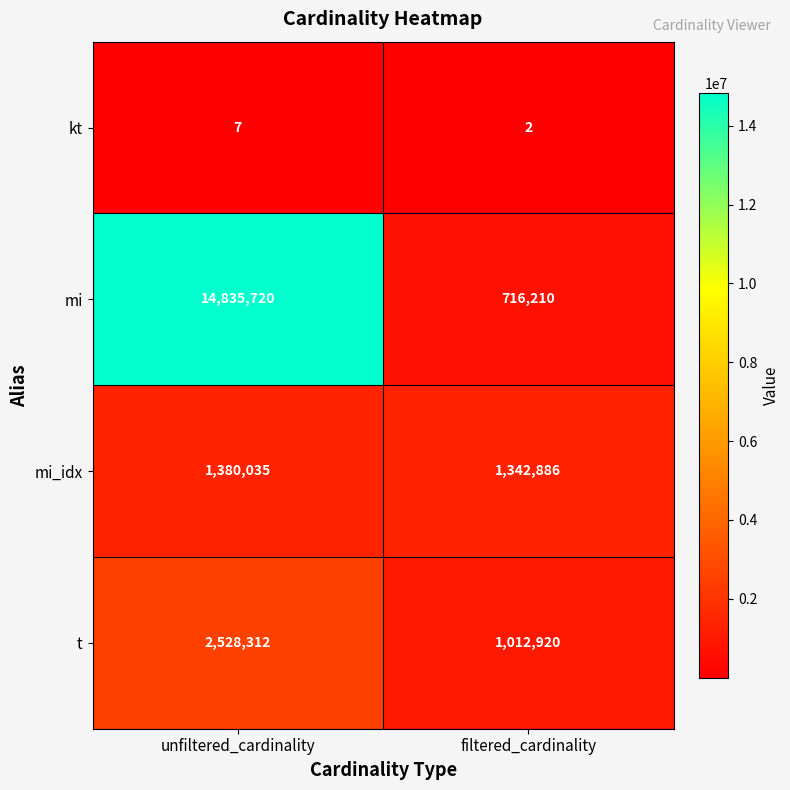

What is the sum of the mi values at filtered_cardinality and unfiltered_cardinality?

15551930